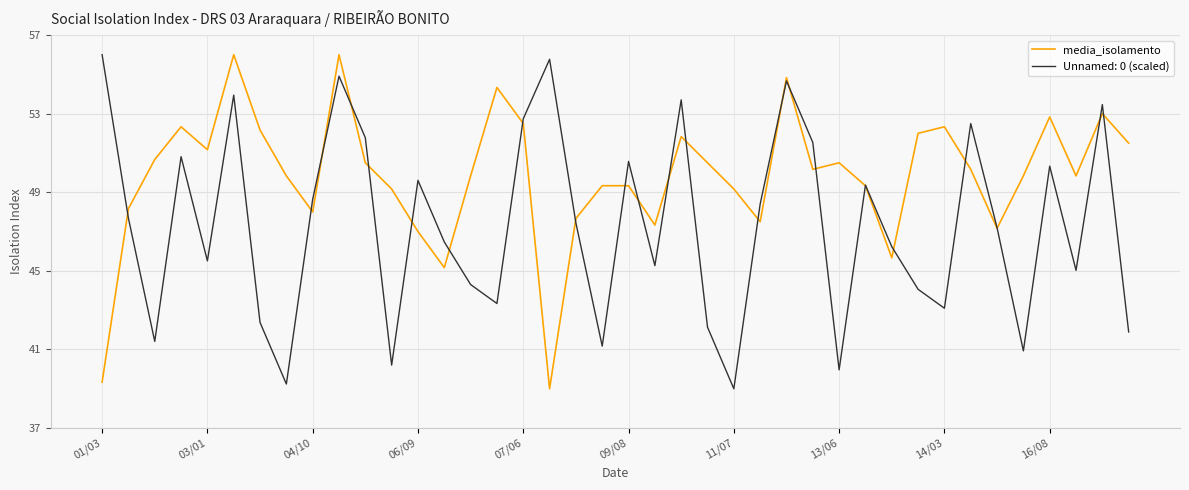

What is the smallest value displayed?

39.0